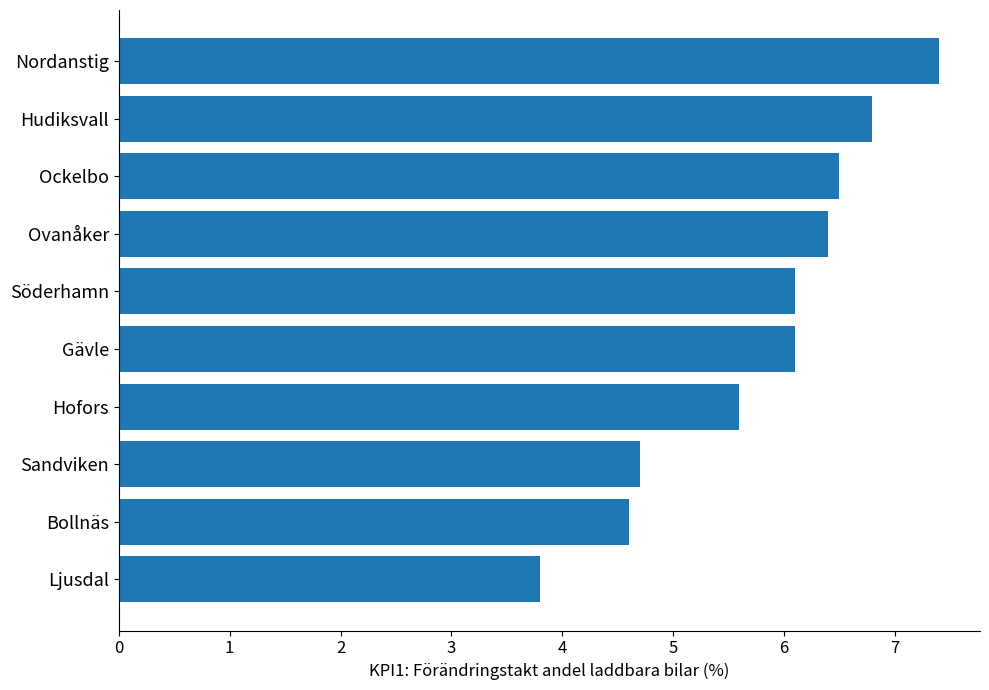

Where is the data nearest to the value 5?

Sandviken